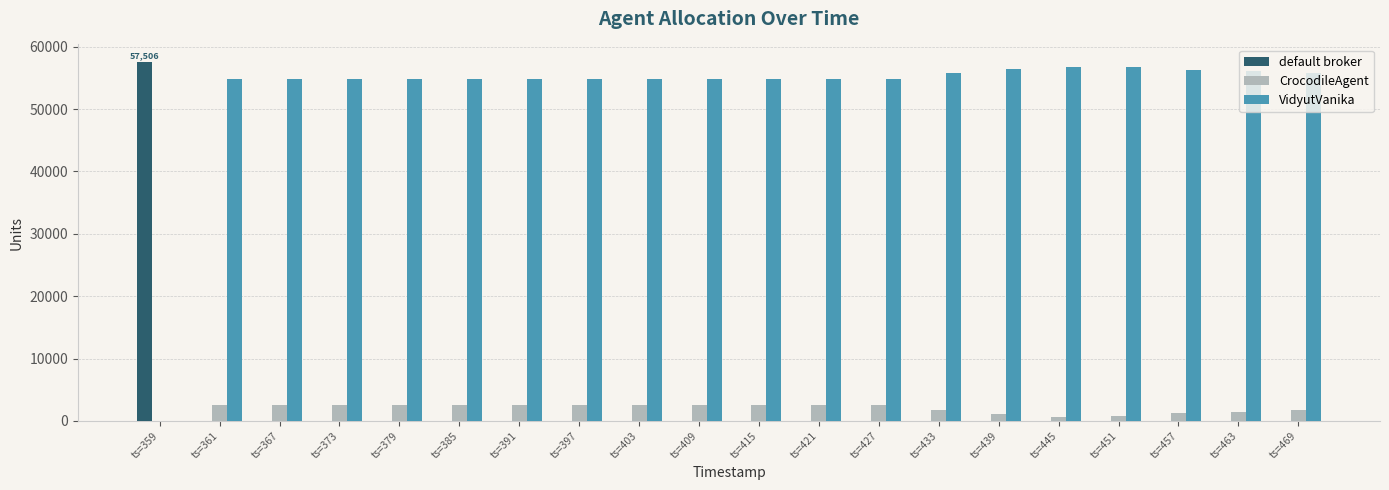

What is the maximum value shown in the chart?

57506